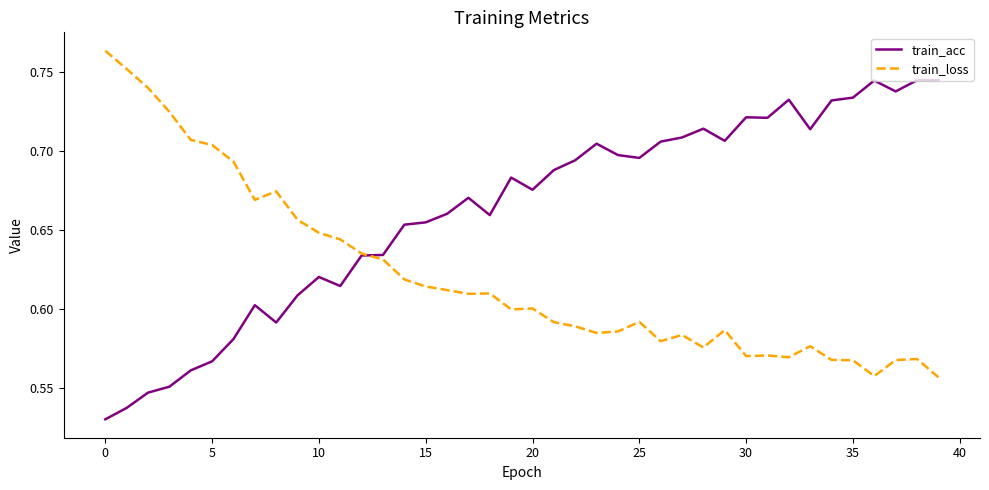

Which series has the largest total across all categories?

train_acc